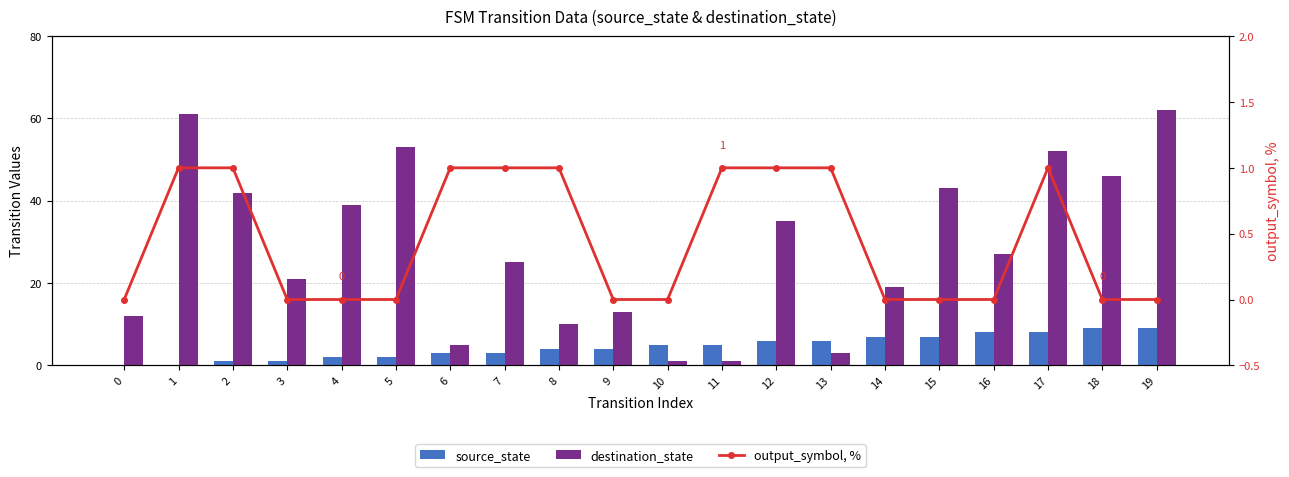

Reading left to right, extract all data points from this chart.

source_state: 0	0	1	1	2	2	3	3	4	4	5	5	6	6	7	7	8	8	9	9
destination_state: 12	61	42	21	39	53	5	25	10	13	1	1	35	3	19	43	27	52	46	62
output_symbol, %: 0	1	1	0	0	0	1	1	1	0	0	1	1	1	0	0	0	1	0	0